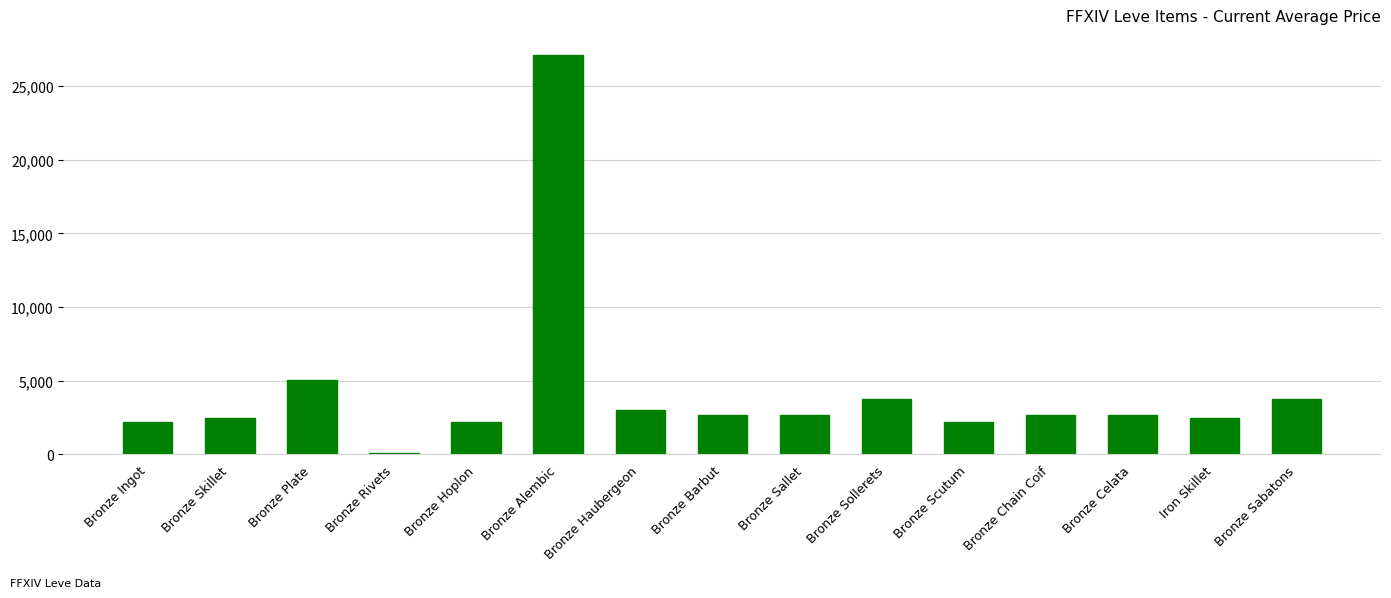

Between Bronze Alembic and Bronze Haubergeon, which is larger?

Bronze Alembic